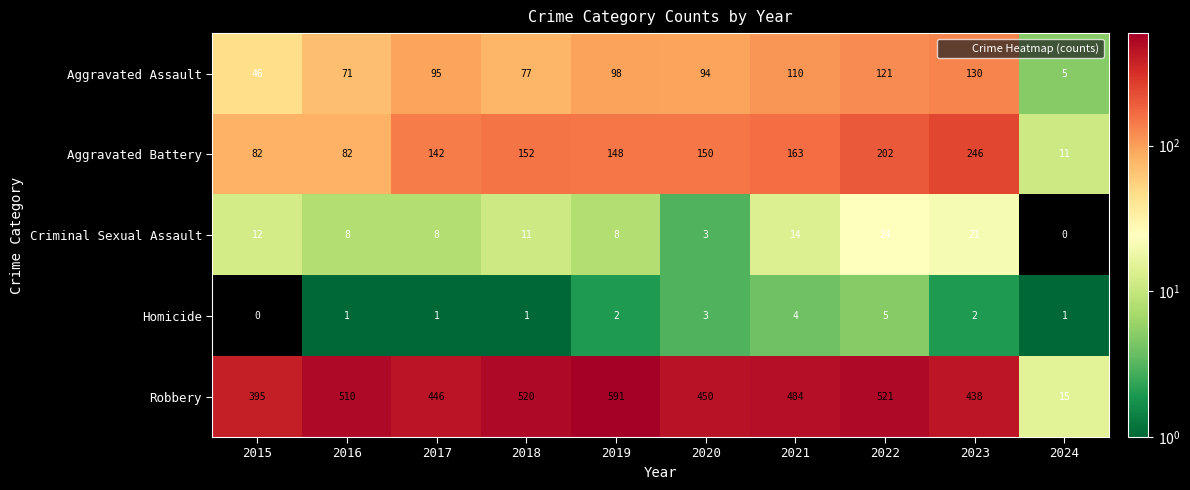

Which series has the largest range (max minus min)?

Robbery